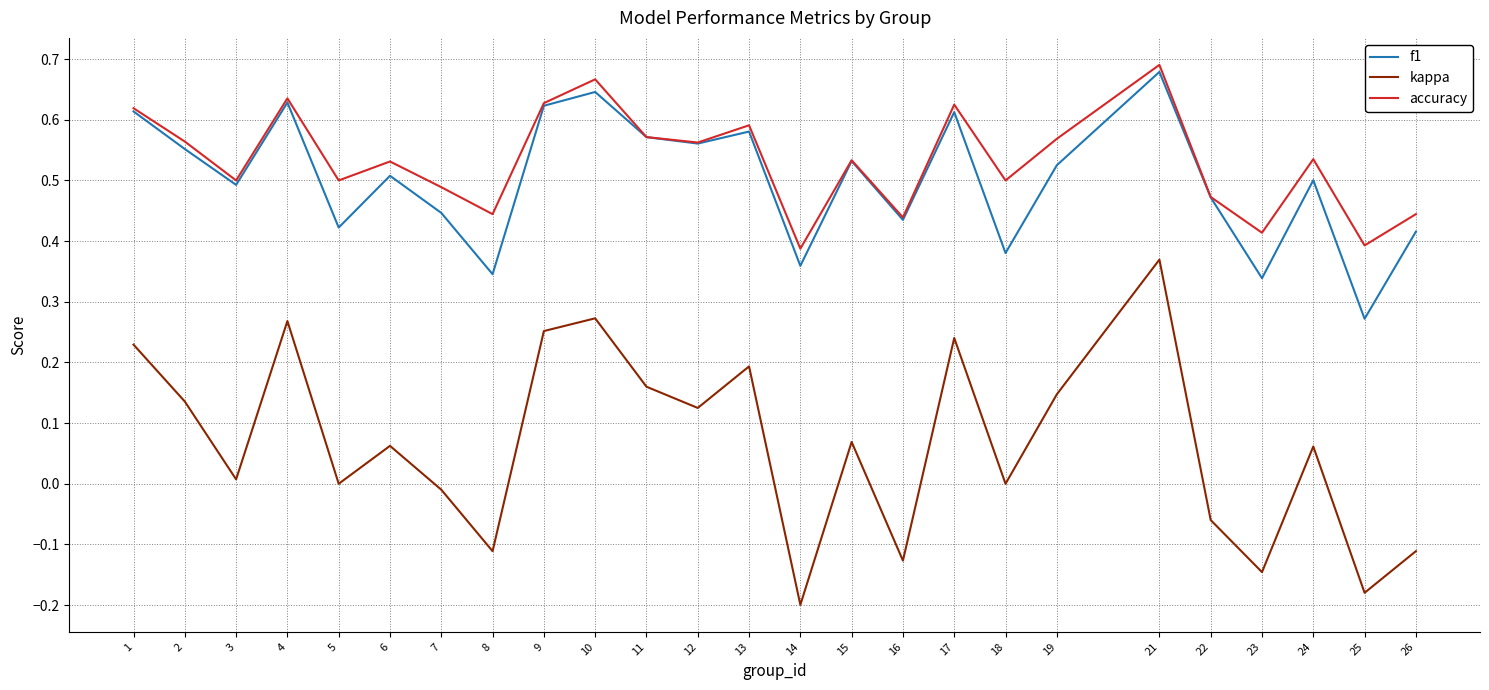

At which category does the chart reach its peak across all series?

21